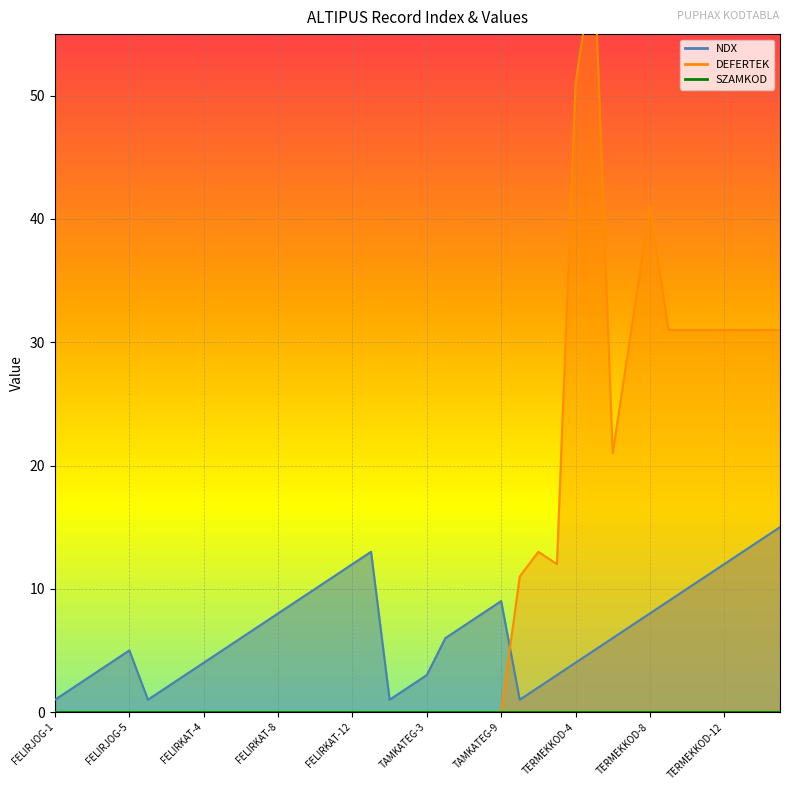

Where is the first local minimum for DEFERTEK?

TERMEKKOD-3